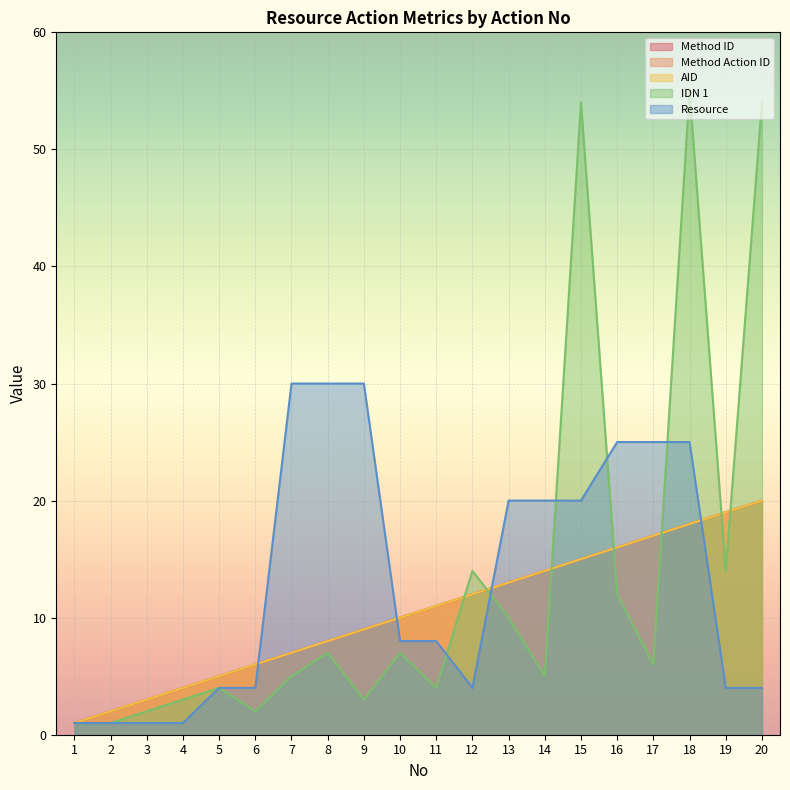

Which series has the largest range (max minus min)?

IDN 1